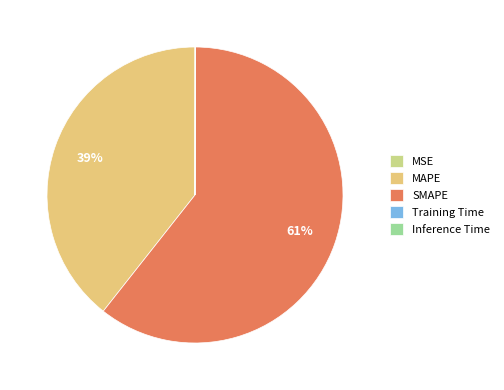

How many slices are in this pie chart?

5